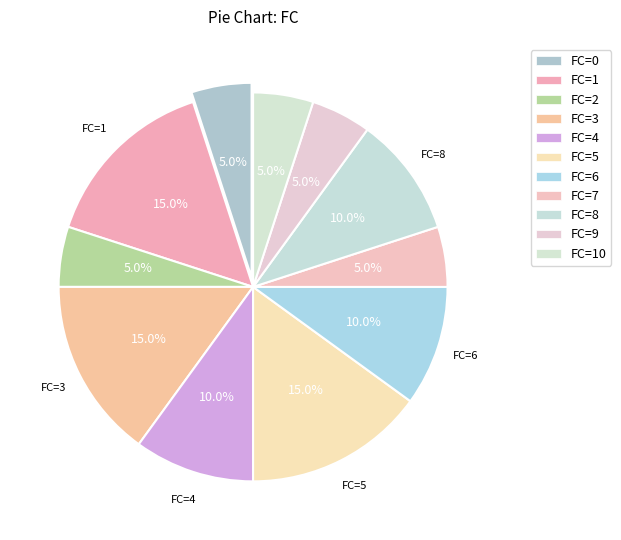

Is there any slice that represents more than half of the pie?

No